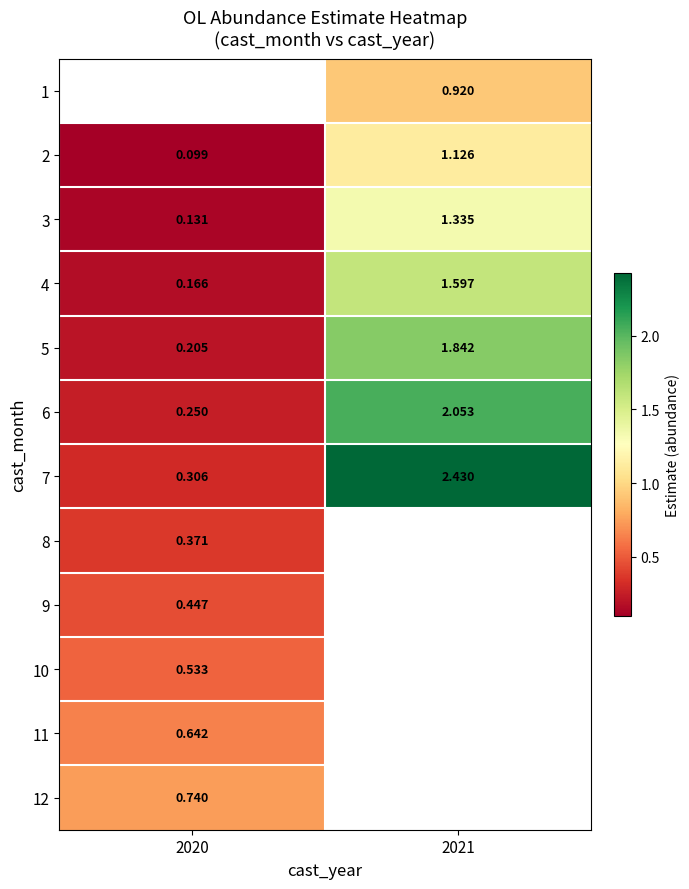

What is the highest value of the 2 series?

1.1